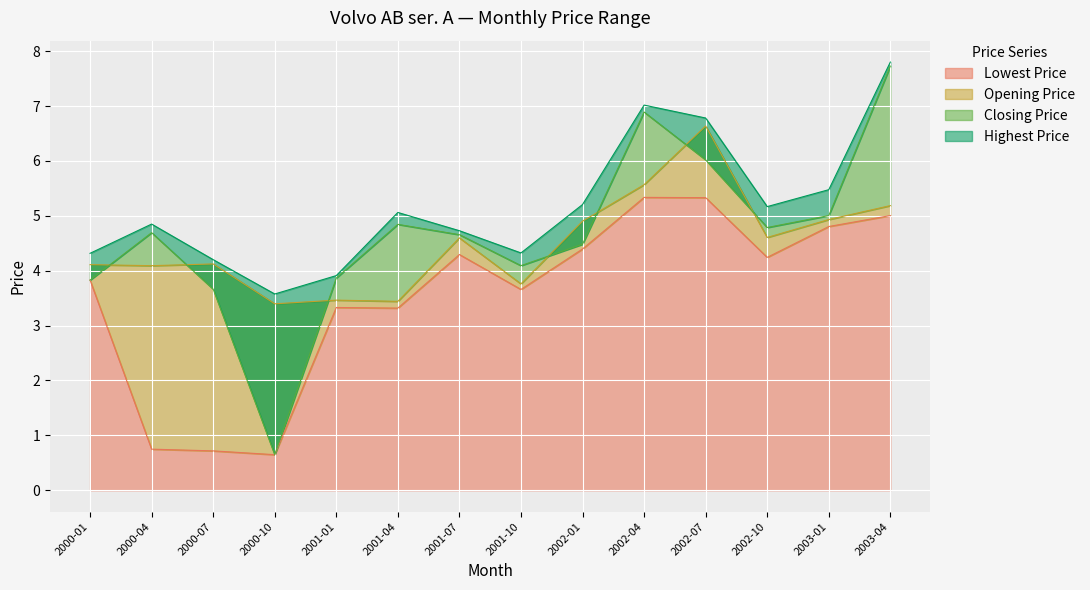

At how many categories does at least one series exceed 3?

14